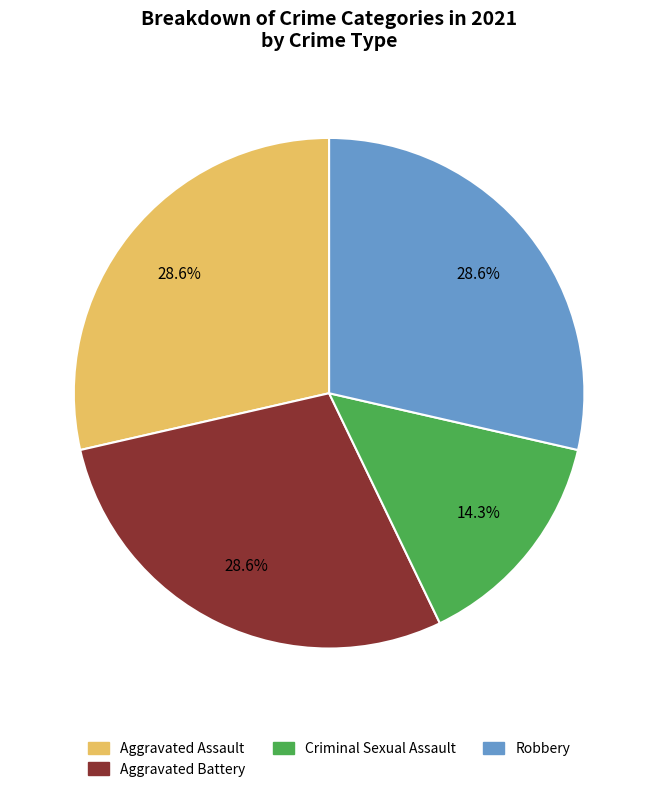

Which slice is the smallest?

Criminal Sexual Assault